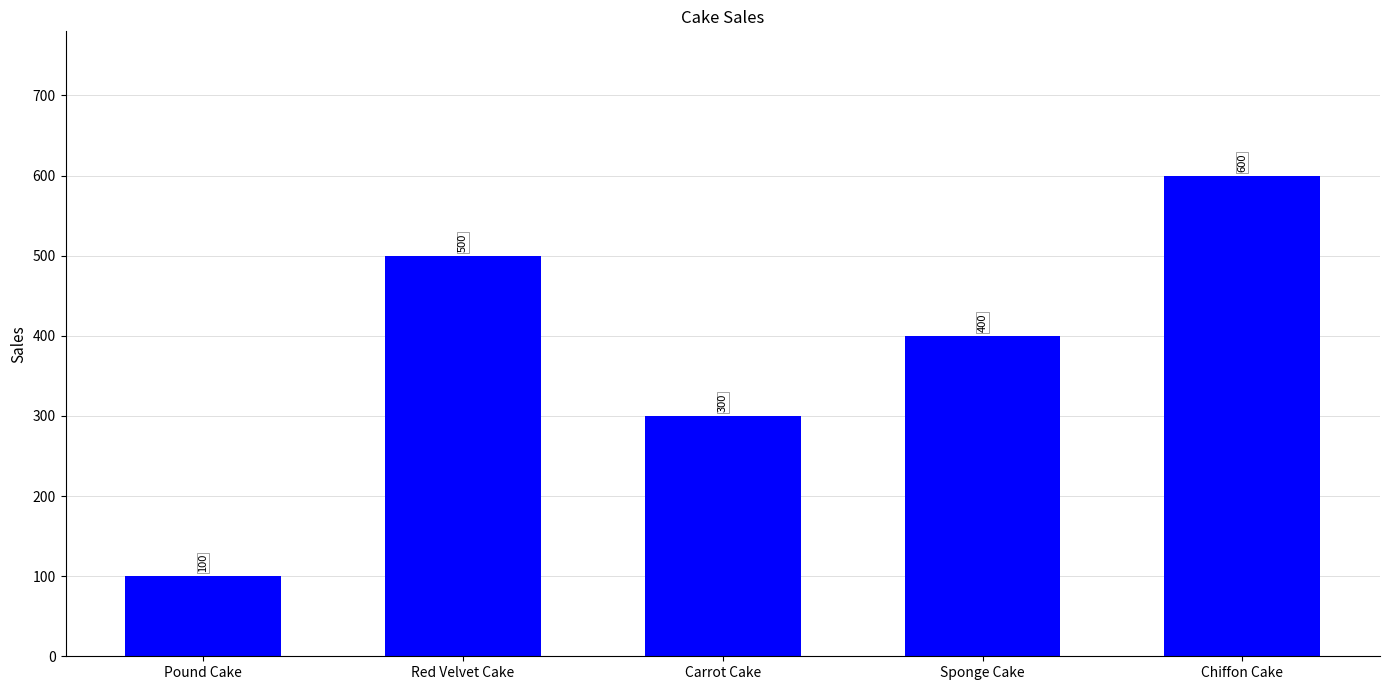

Which category has the highest value across all series?

Chiffon Cake